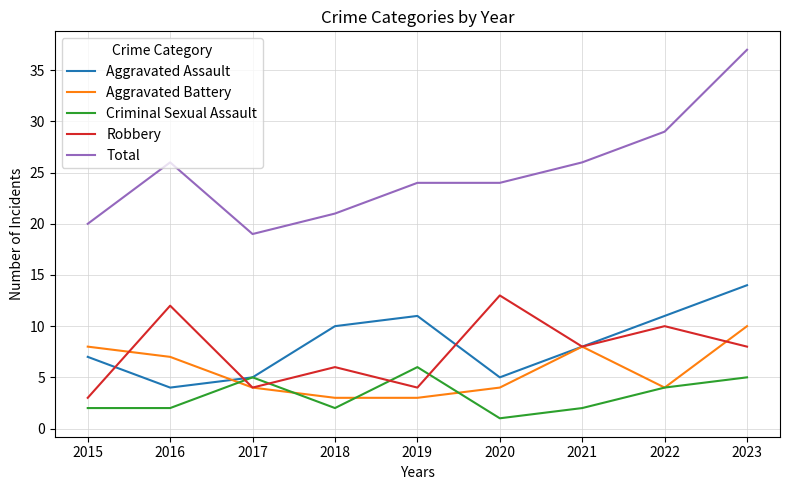

What is the minimum value shown in the chart?

1